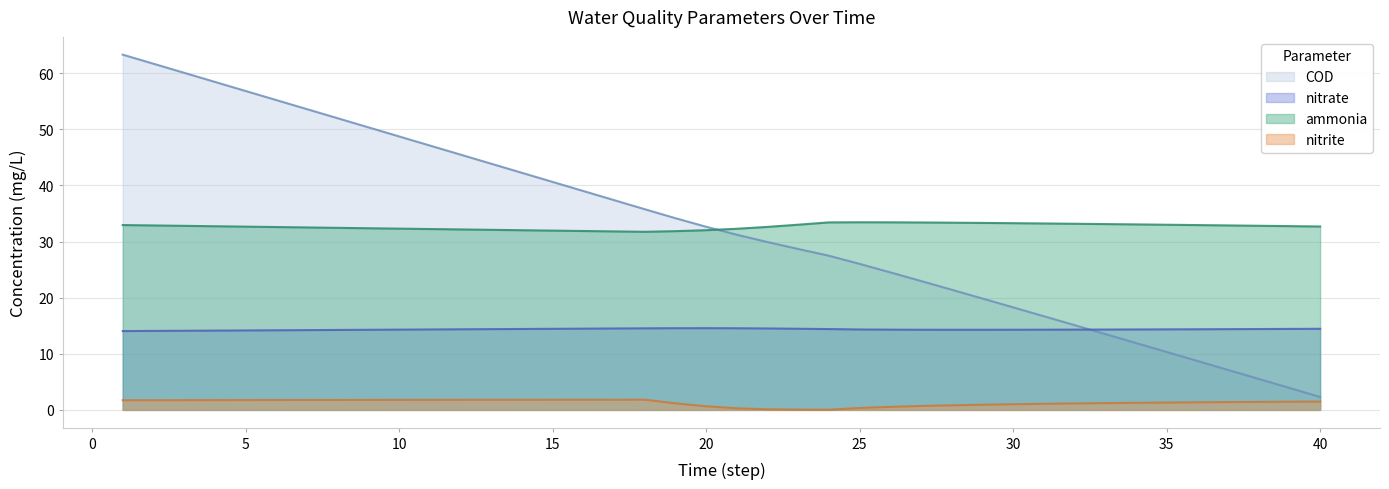

What is the difference between the nitrate values at 19 and 34?

0.2